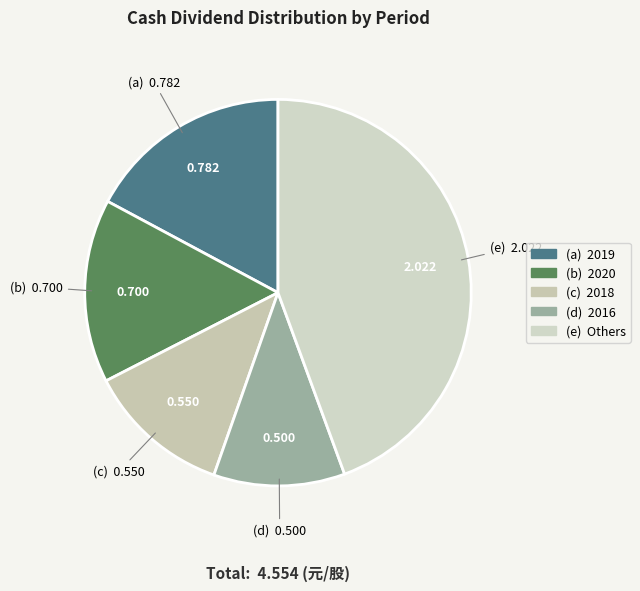

Is there a majority slice in this chart?

No